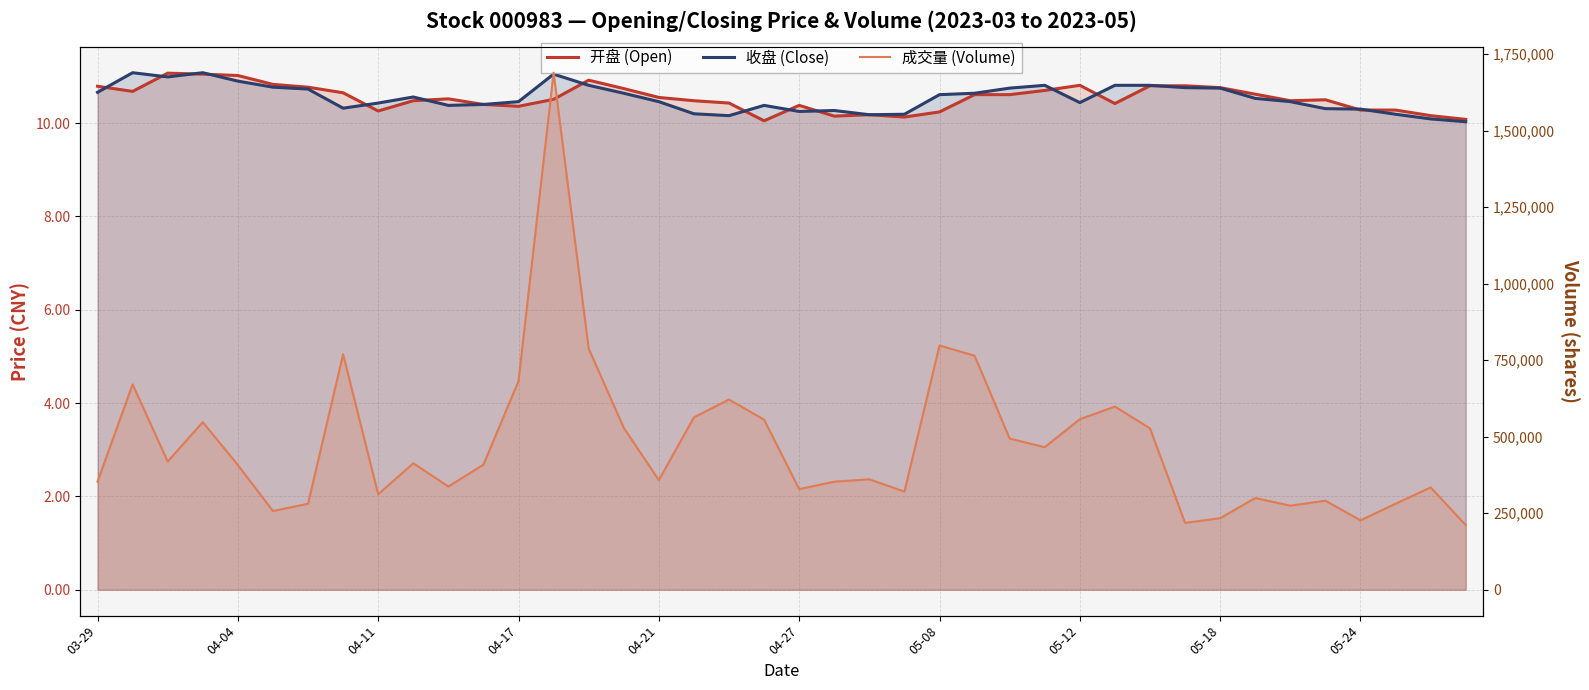

What value does the 成交量 (Volume) series have at 37?

281197.0